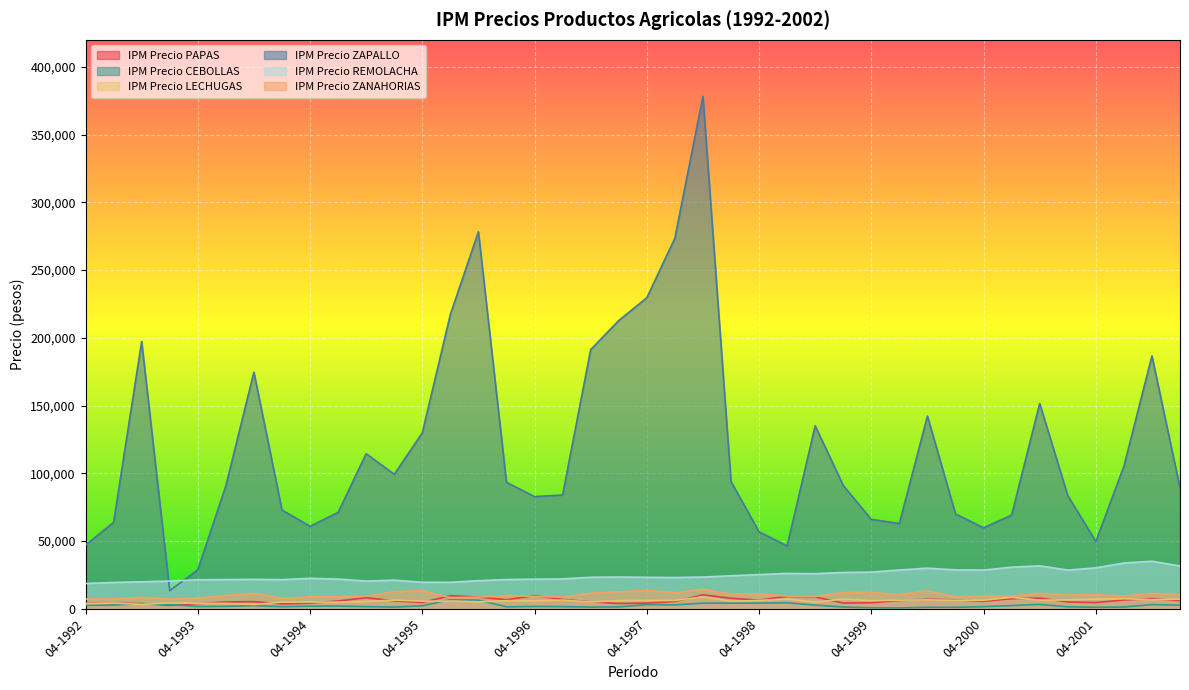

Where does the IPM Precio LECHUGAS series first go above 5980?

01-1995